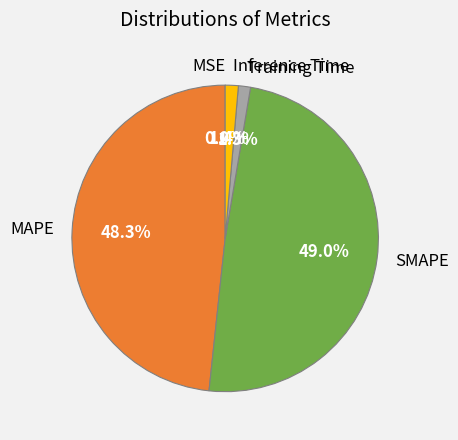

Is there any slice that represents more than half of the pie?

No